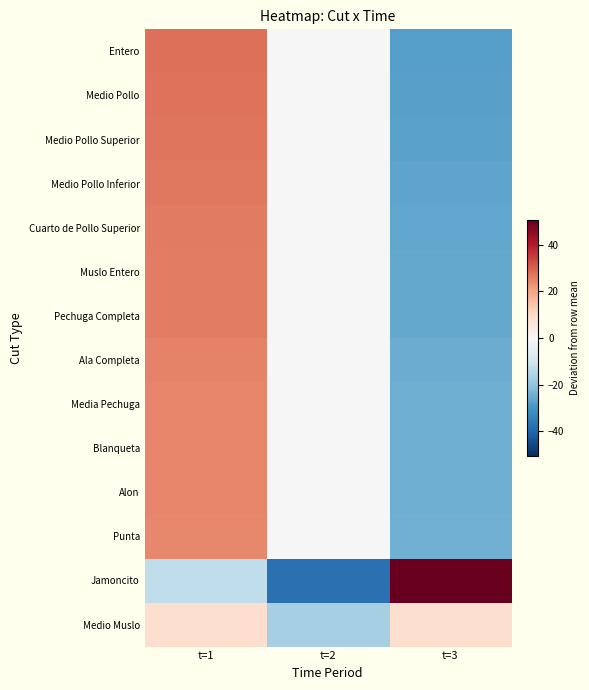

At which category is the sum across all series the highest?

t=1